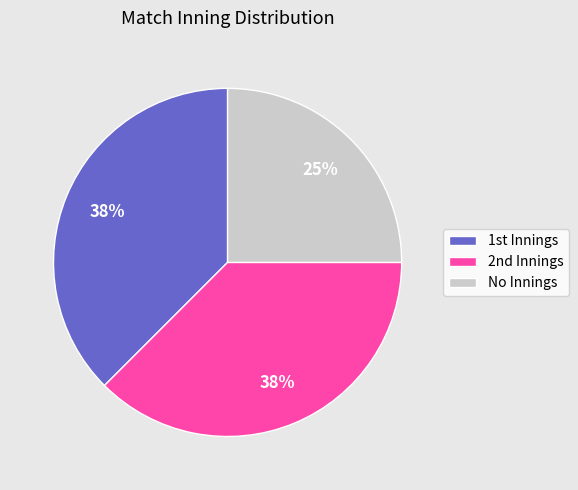

Is there any slice that represents more than half of the pie?

No